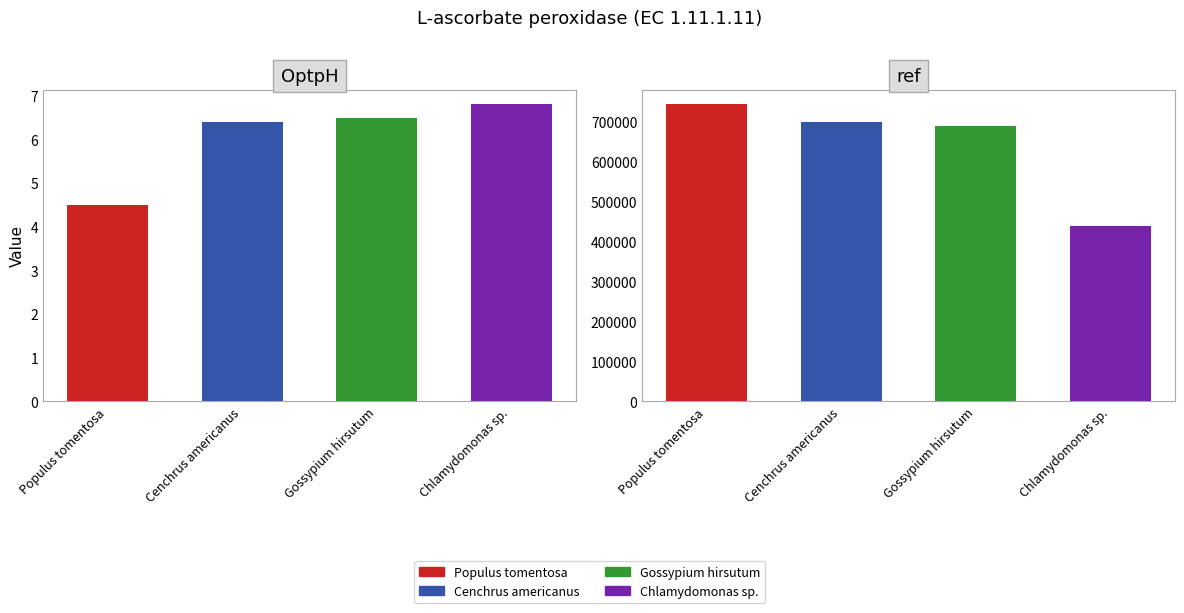

How many bars are there in each group?

2